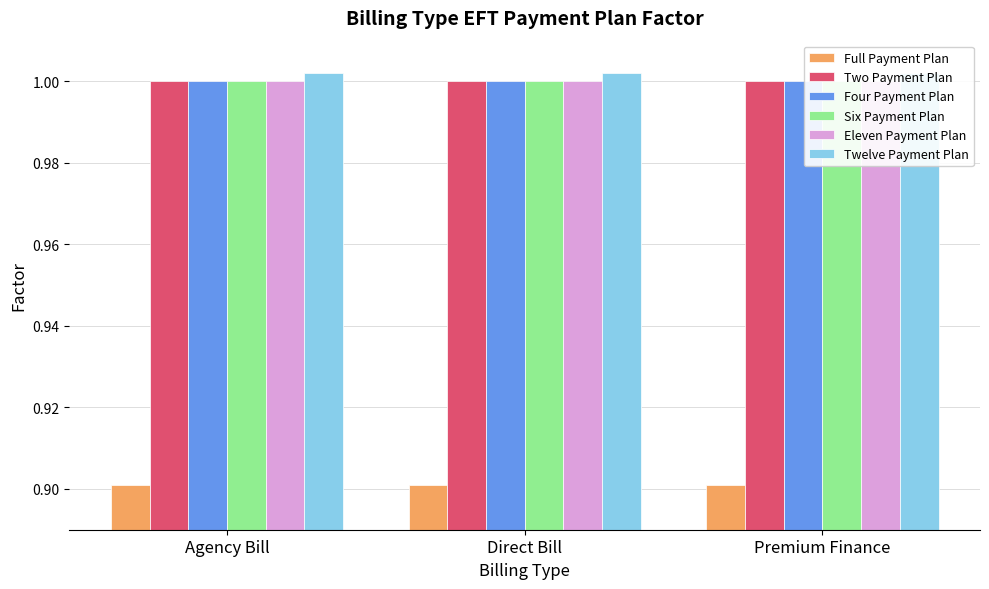

Which series has the largest range (max minus min)?

Full Payment Plan